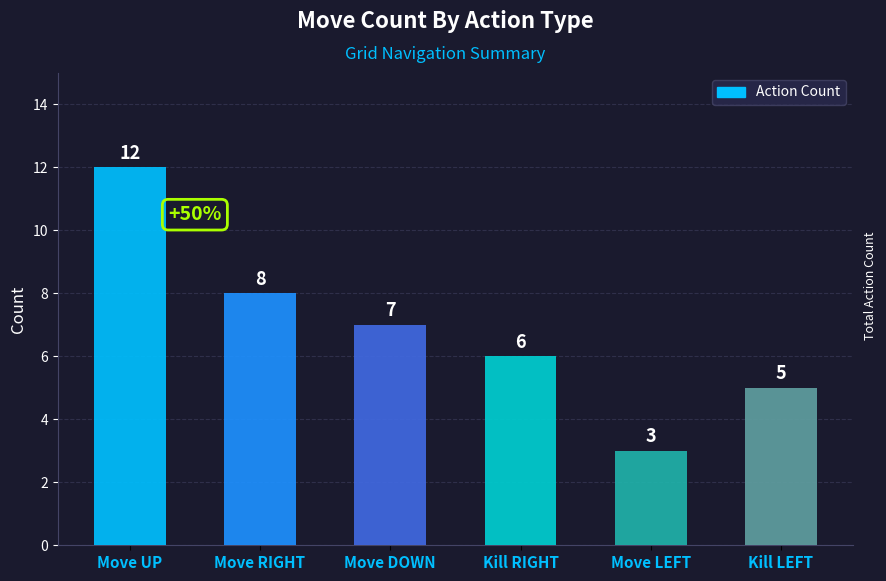

Are the bars grouped side by side (vs. stacked)?

No